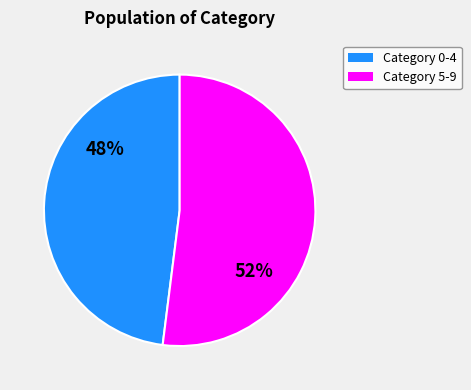

To the nearest percent, what is the average slice percentage?

50%